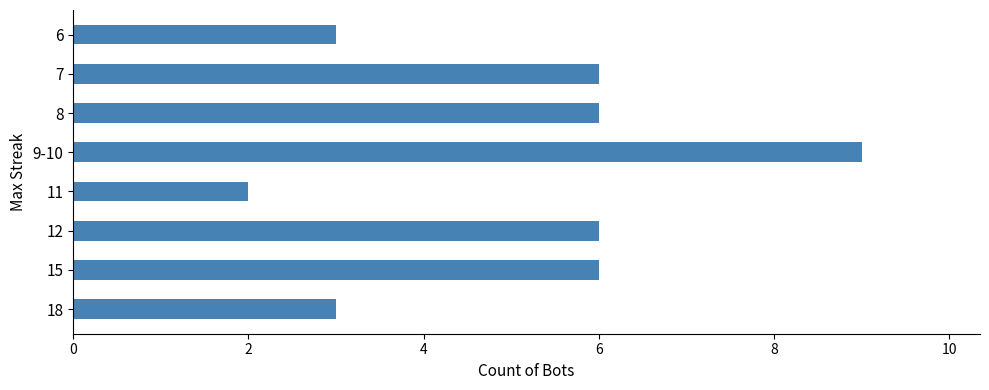

Reading top to bottom, list all the values displayed in this chart.

6=3	7=6	8=6	9-10=9	11=2	12=6	15=6	18=3